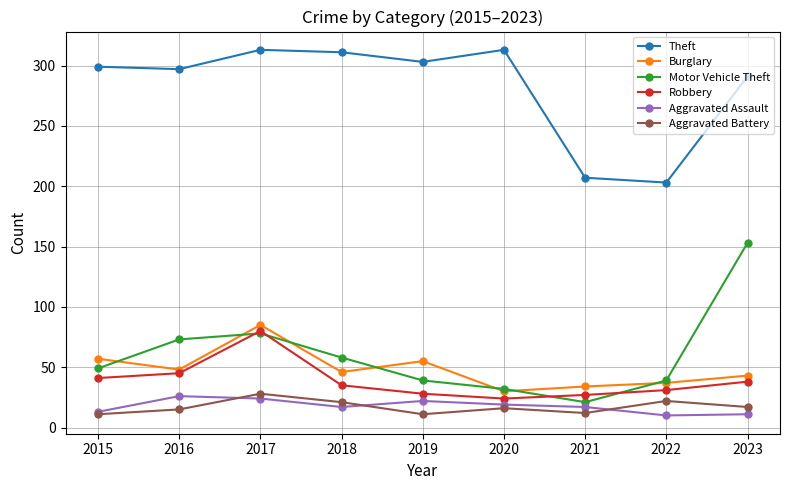

What is the value of the Motor Vehicle Theft point at the 4th from the left?

58